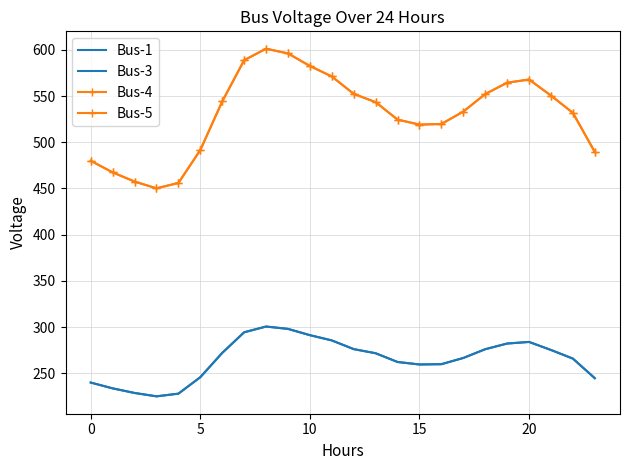

Is this an area chart (filled region under the line)?

No